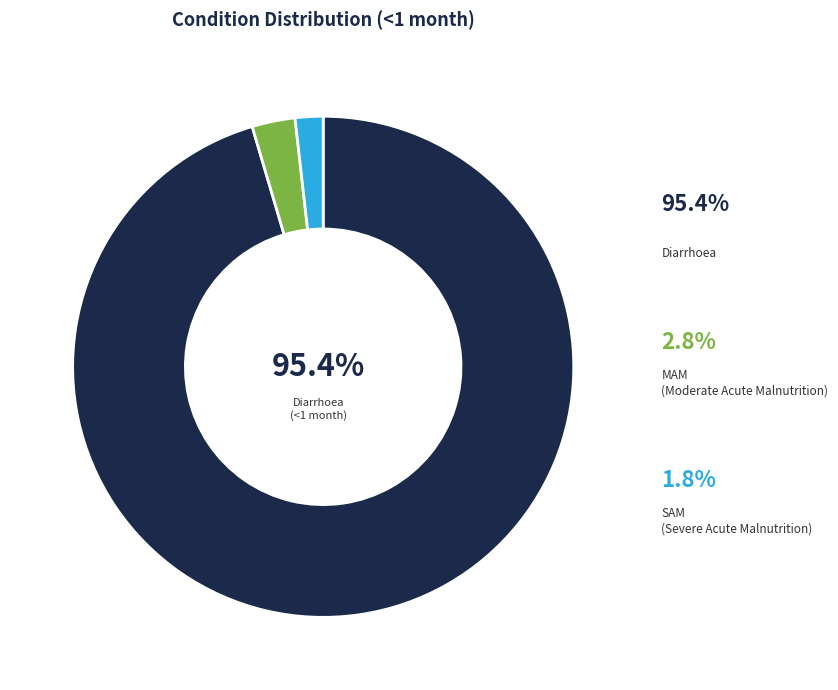

To the nearest percent, what portion does SAM represent?

2%